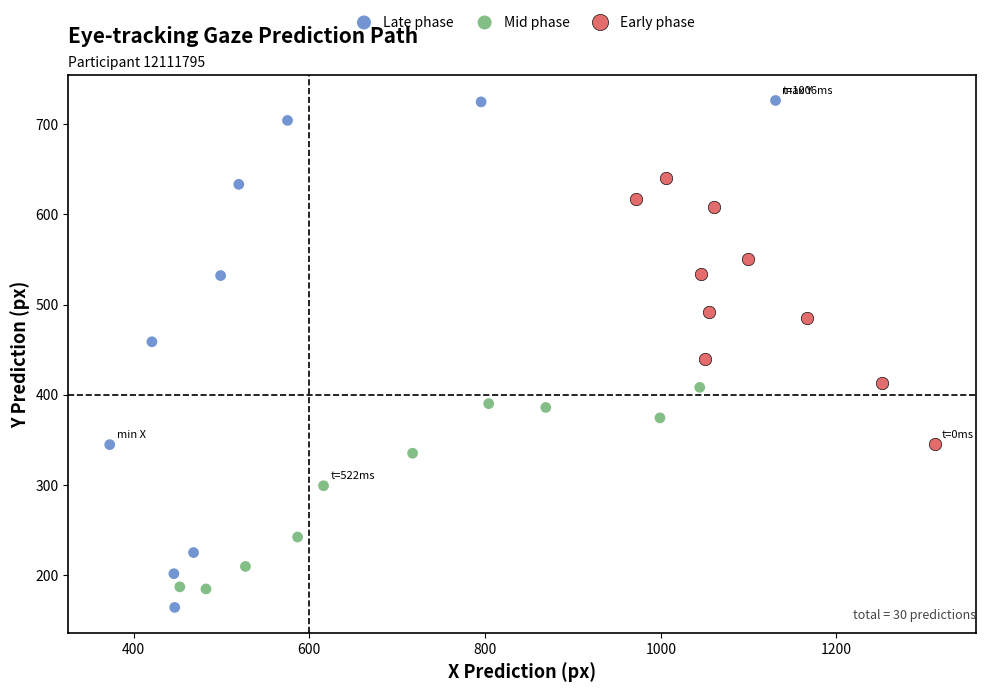

Which series has the largest Y range (max minus min)?

Late phase